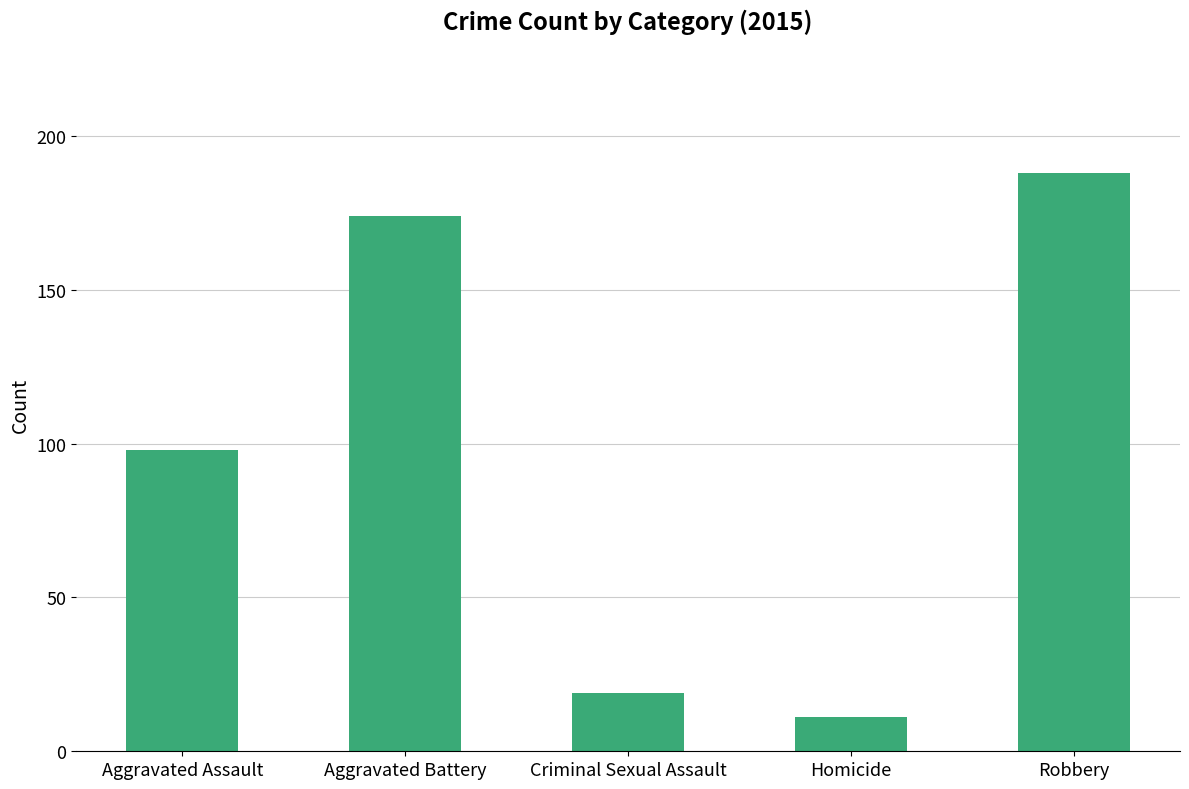

What is the difference between the values at Aggravated Battery and Aggravated Assault?

76